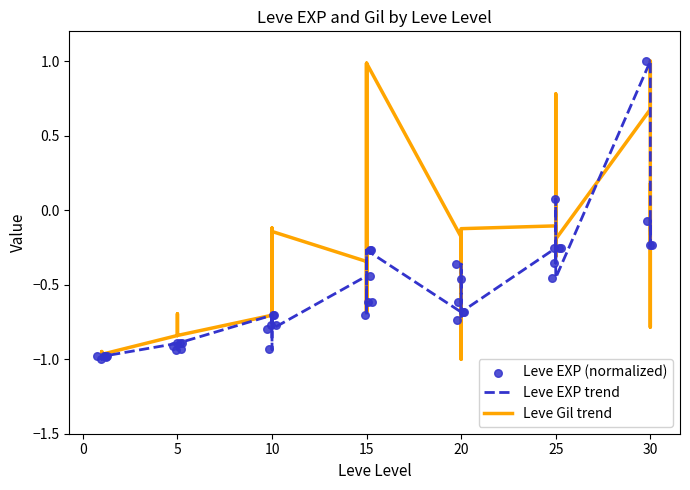

What are all the series names shown in the legend?

Leve EXP trend, Leve Gil trend, Leve EXP (normalized)